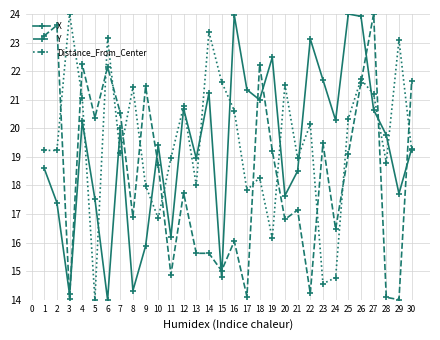

What is the spread (max minus min) of values at 7?

1.4